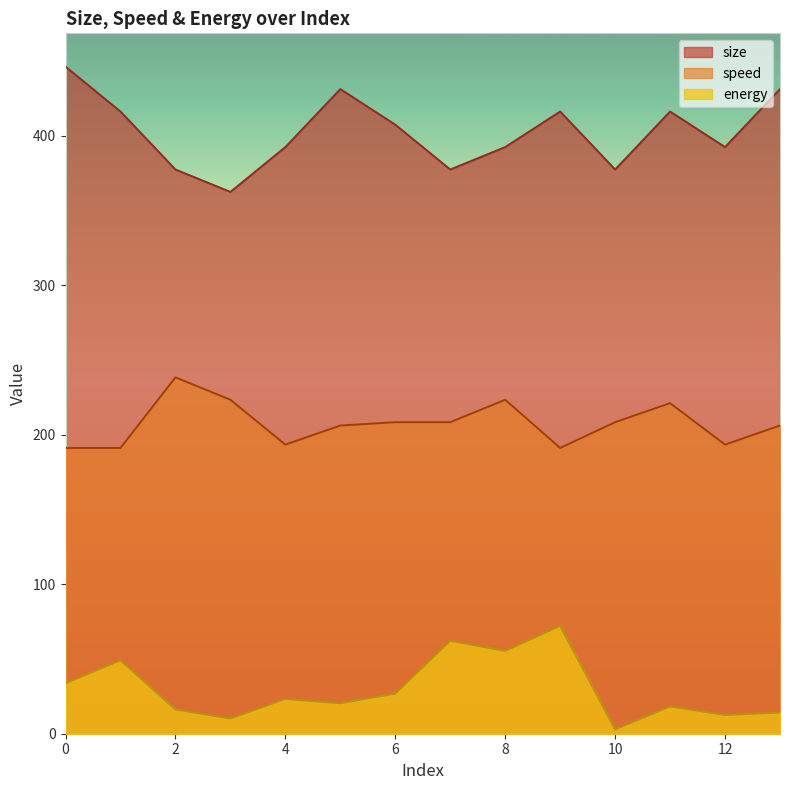

Does the chart have visible grid lines?

No